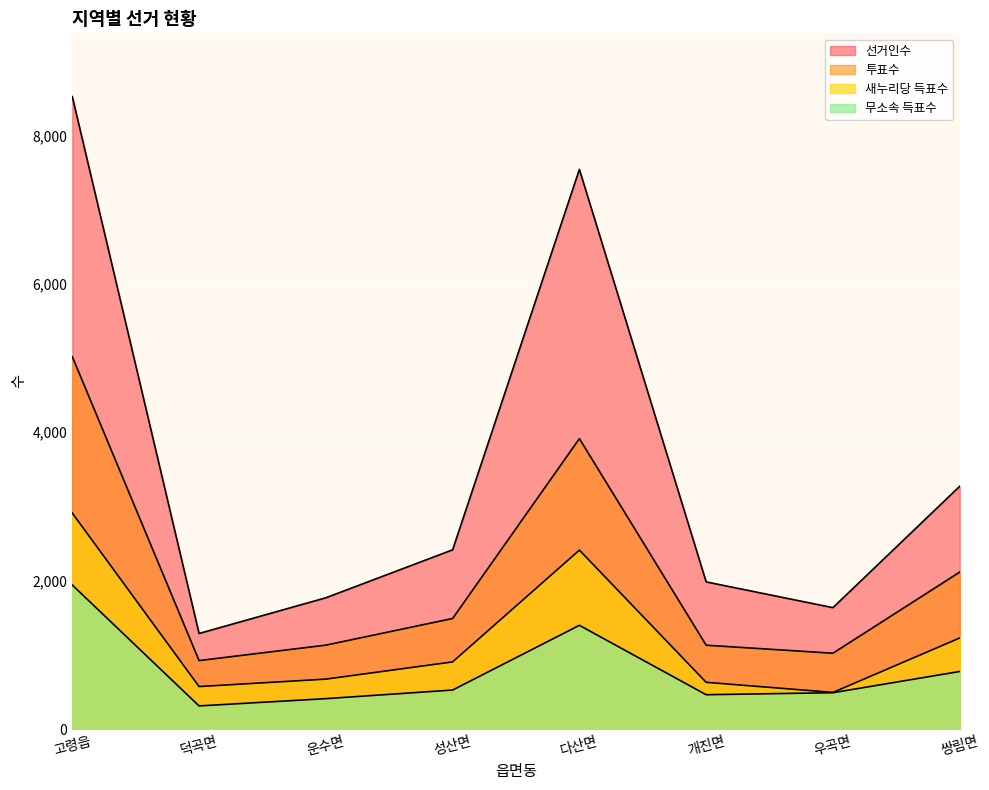

At which category is the sum across all series the highest?

고령읍